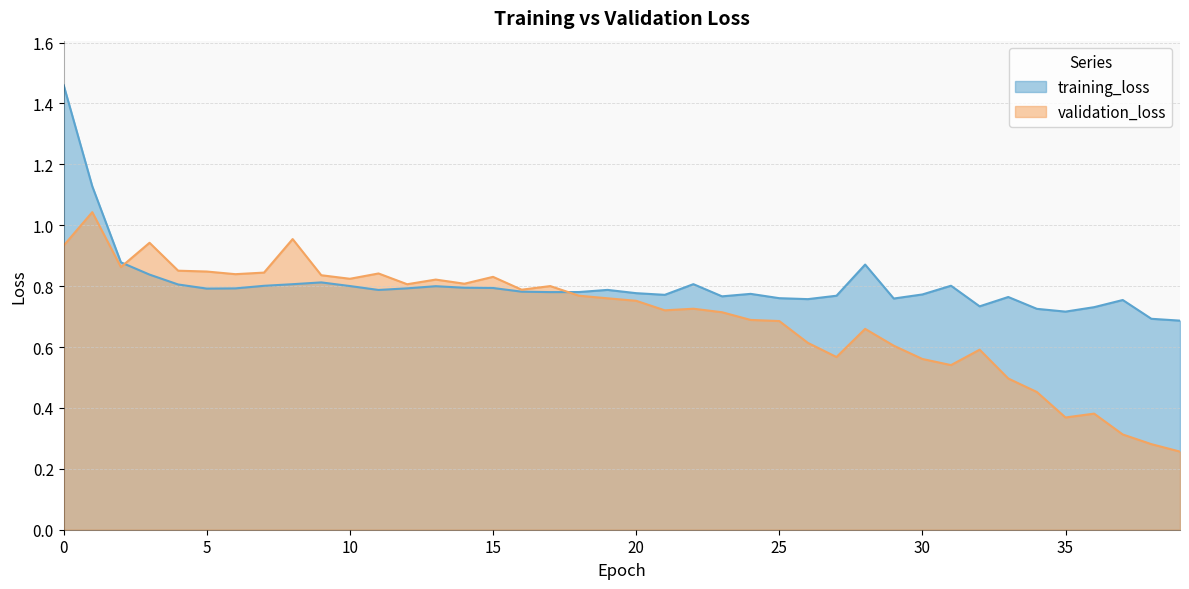

Is it true that validation_loss equals 0.8 at 10?

True